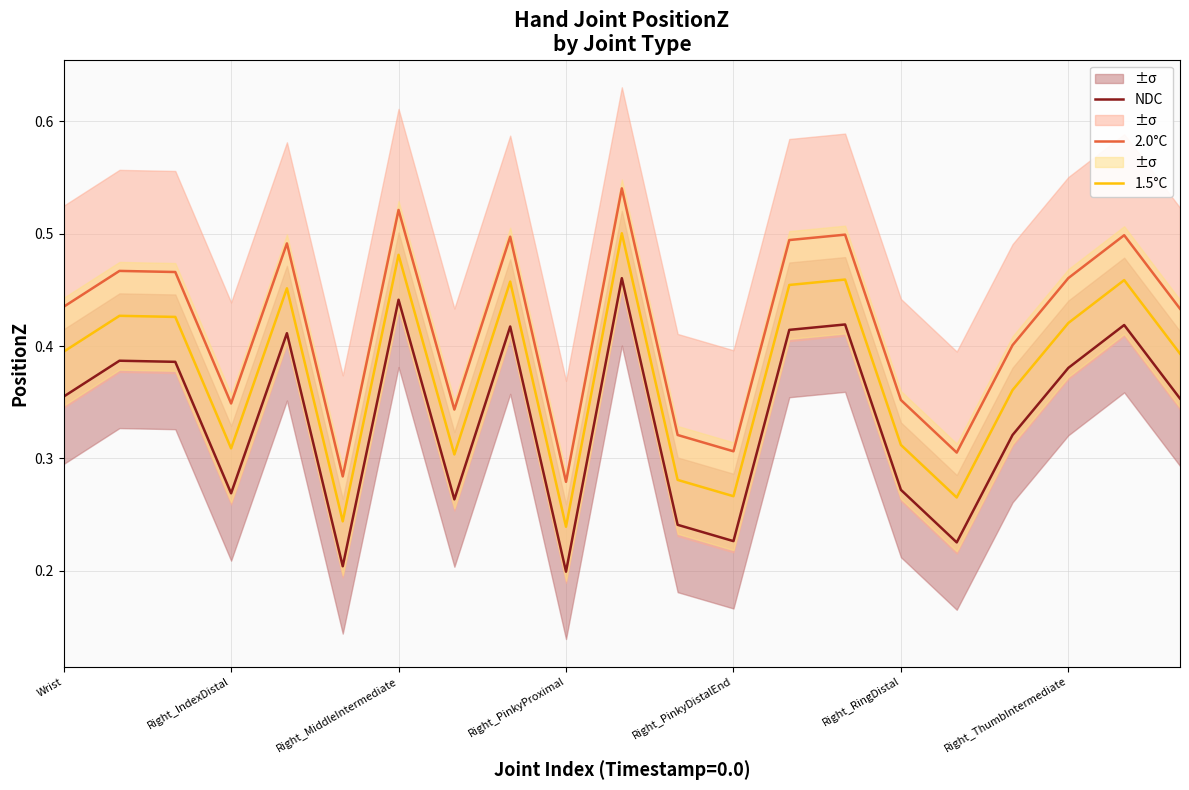

True or false: NDC and 1.5°C intersect in this chart.

False